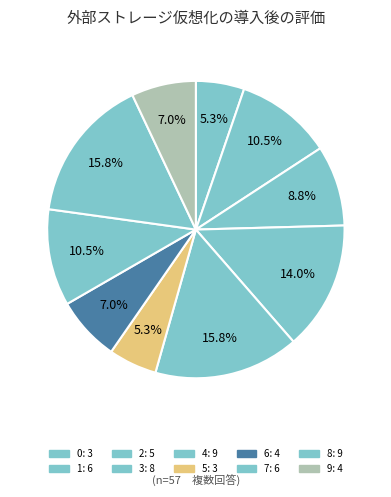

The 4 slice represents 16% of the pie. True or false?

True